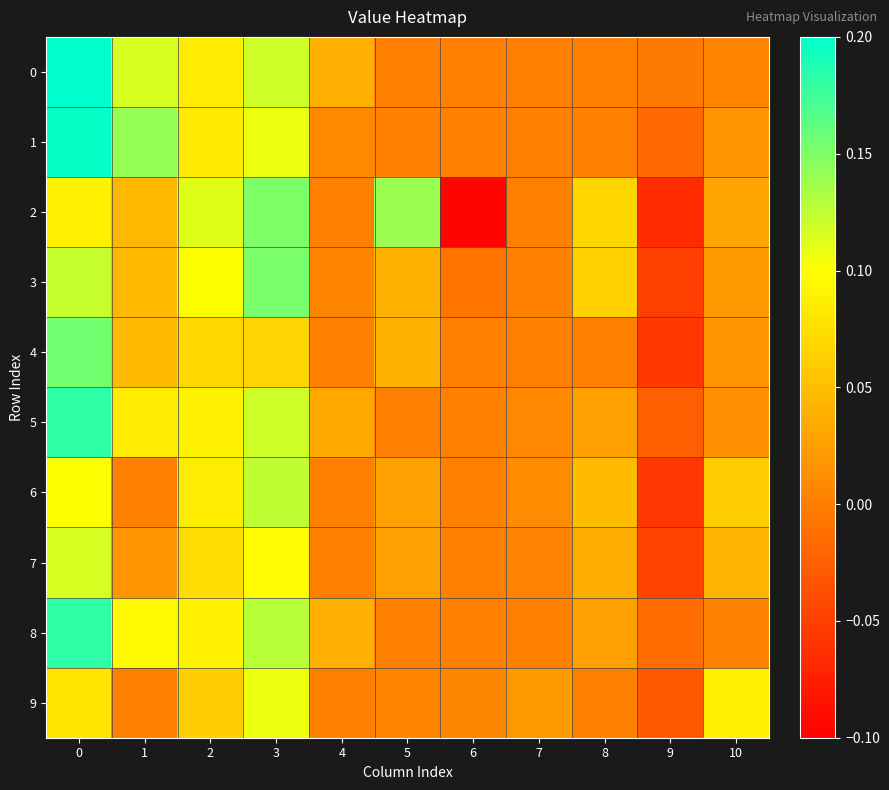

Between 2 and 7, which is larger?

2